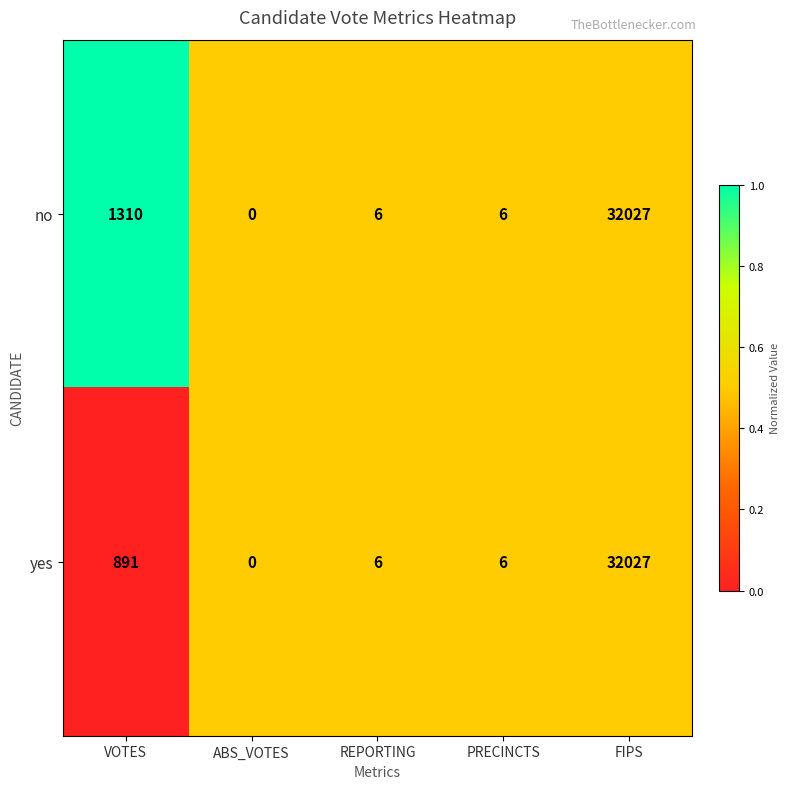

Reading left to right, transcribe all the data shown in this chart.

no: 1310	0	6	6	32027
yes: 891	0	6	6	32027